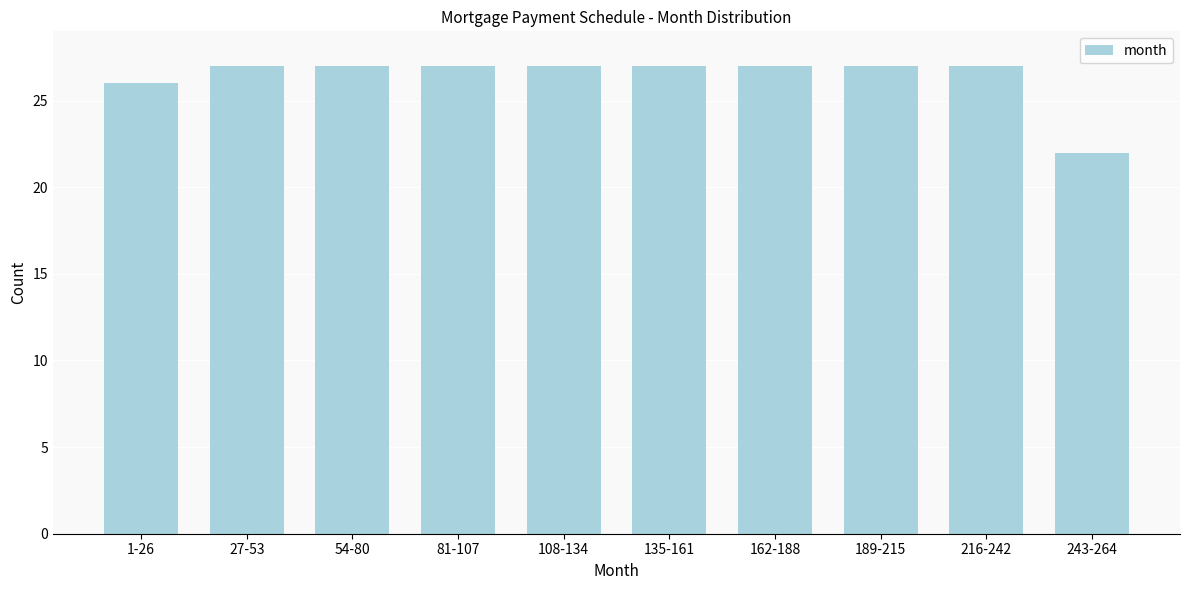

Reading left to right, what are all the values shown in this chart?

1-26=26	27-53=27	54-80=27	81-107=27	108-134=27	135-161=27	162-188=27	189-215=27	216-242=27	243-264=22